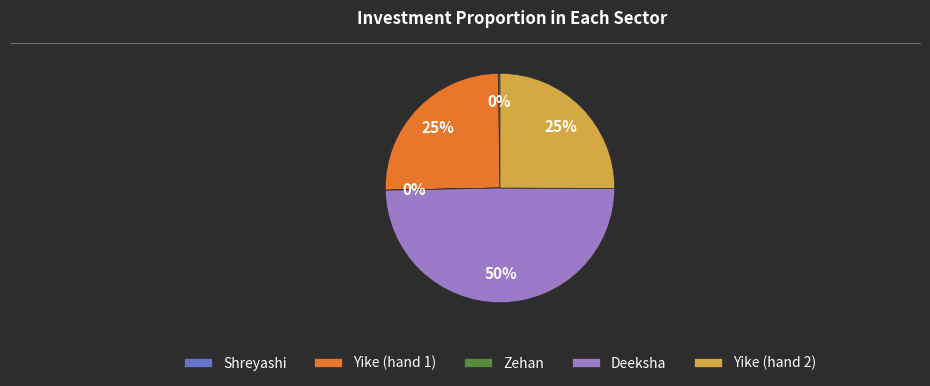

To the nearest percent, what is the difference between the largest and smallest slice percentages?

50%